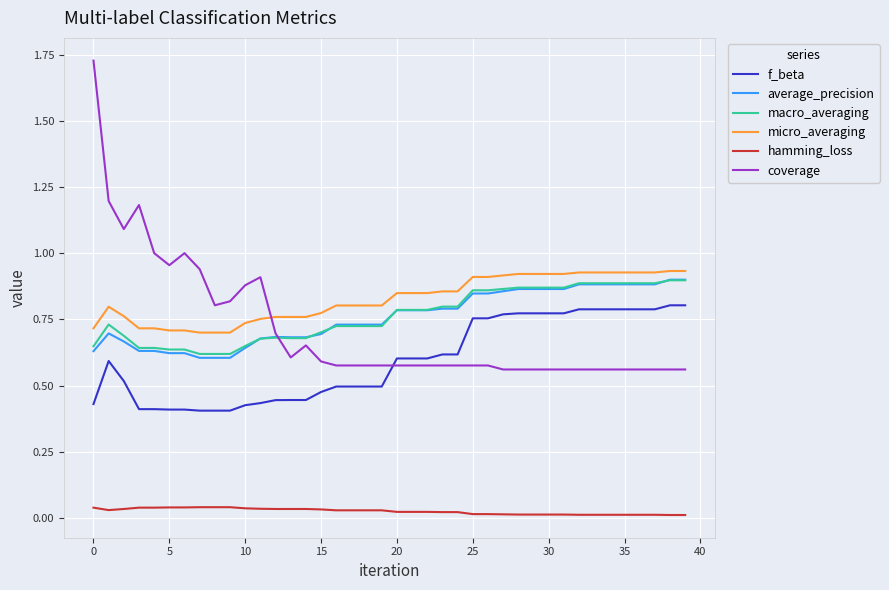

Which series has the largest range (max minus min)?

coverage